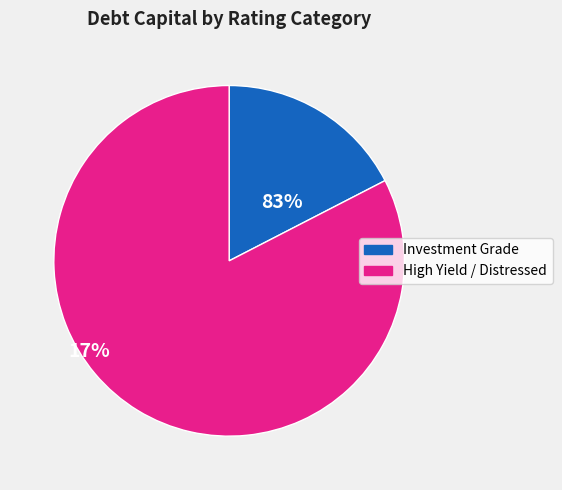

Is there a majority slice in this chart?

Yes